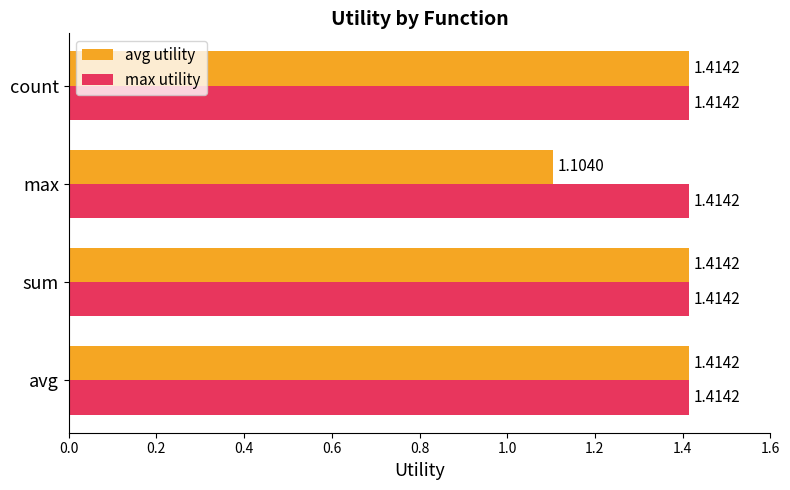

What is the sum of the max utility values at count and sum?

2.8